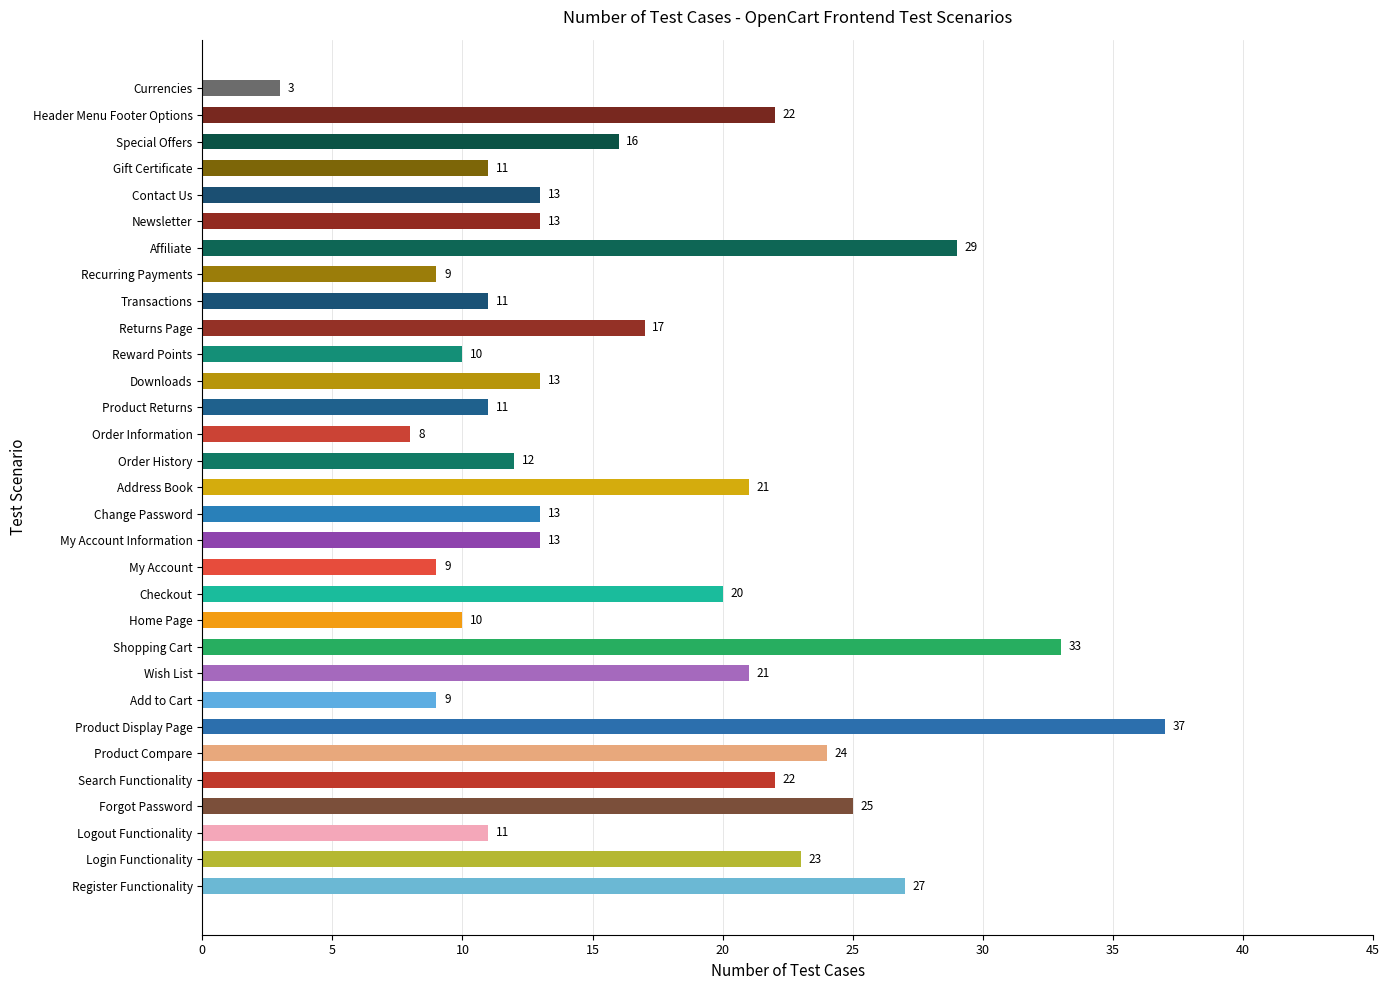

What is the approximate value at Checkout, to the nearest 5?

20